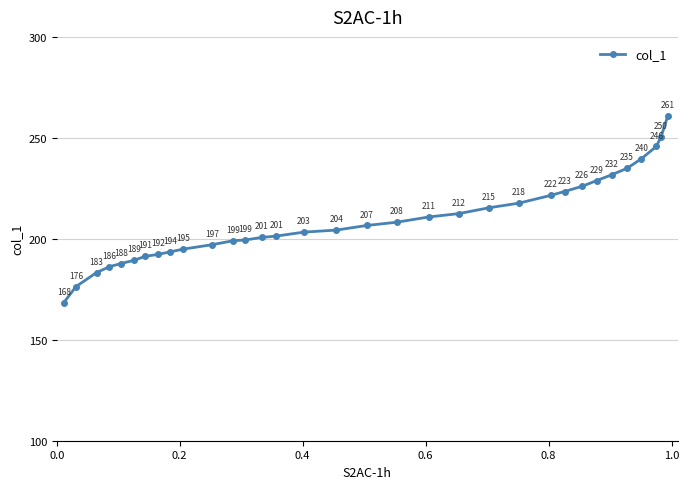

What is the value of the 21st point from the left?

212.5